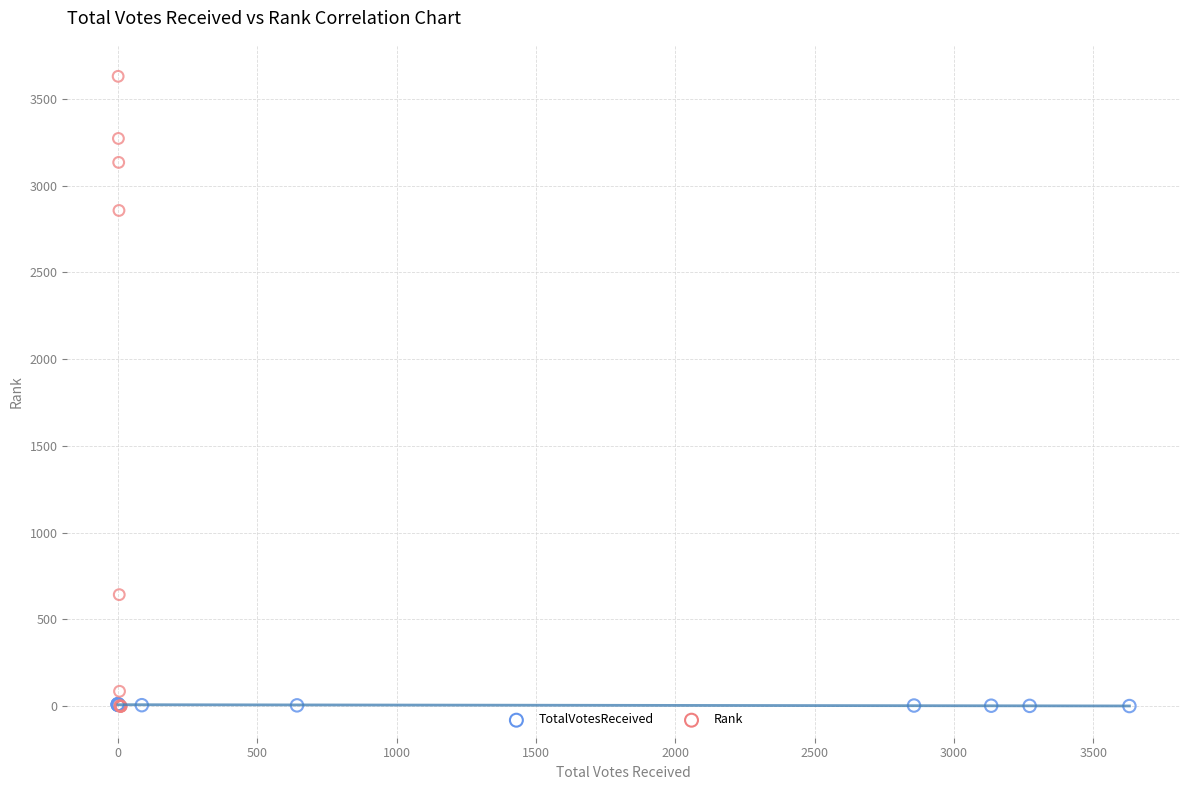

Which series has the largest Y range (max minus min)?

Rank